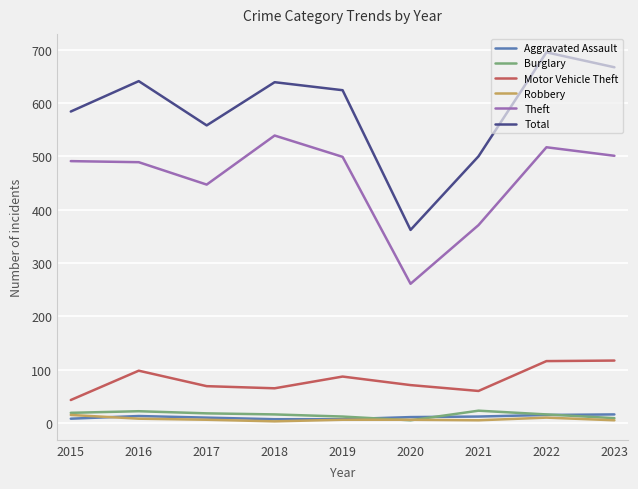

Is it true that Aggravated Assault equals 8 at 2015?

True